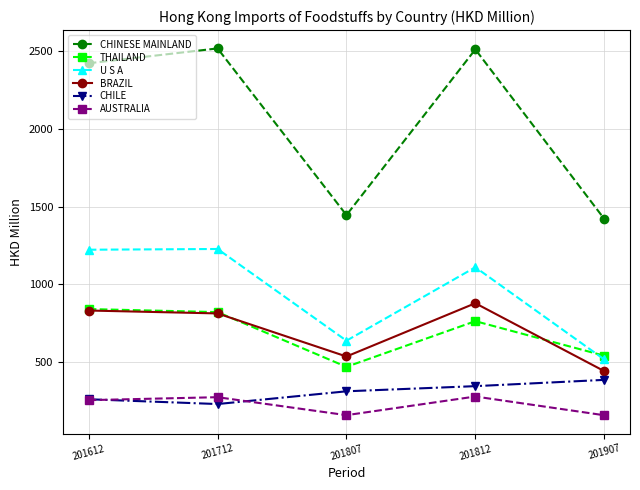

What is the difference between the AUSTRALIA values at 201612 and 201807?

96.8